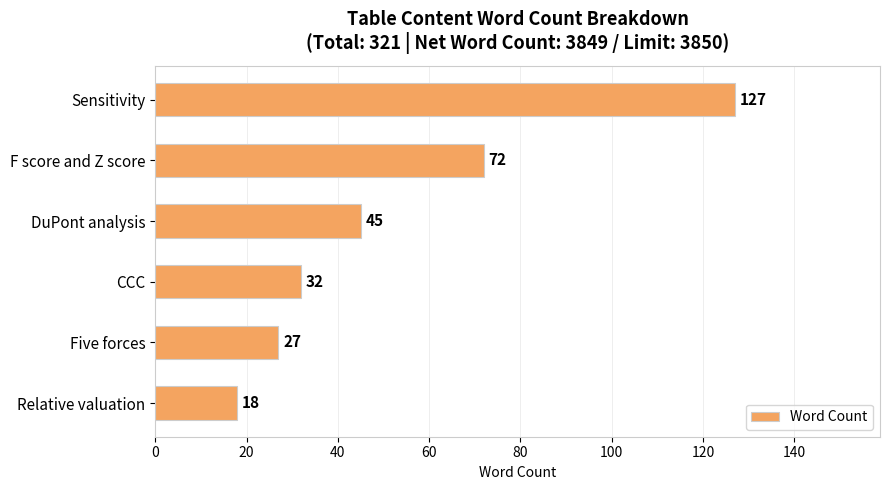

What is the average value?

54